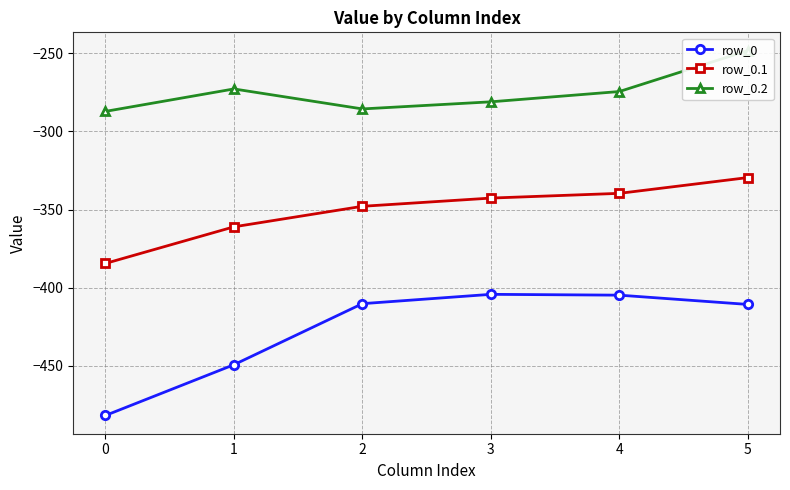

True or false: row_0.1 and row_0 cross at least once.

False